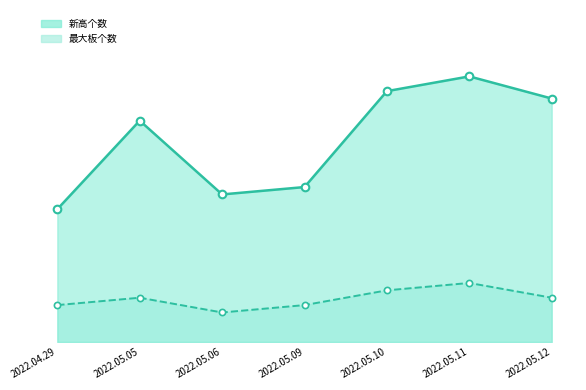

What are all the series names shown in the legend?

新高个数, 最大板个数